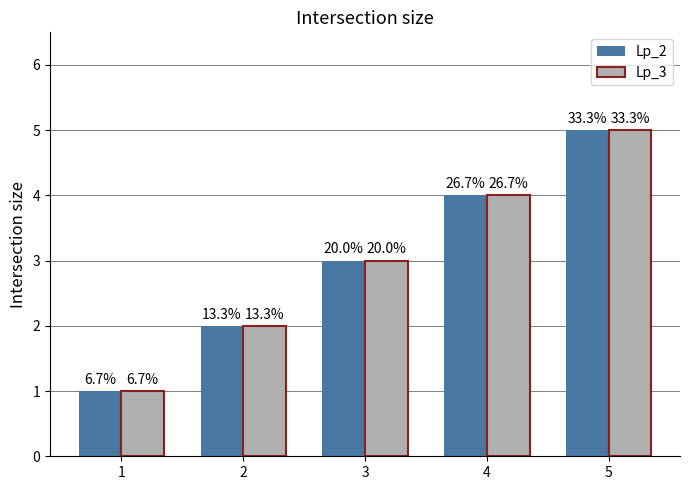

Does the chart contain stacked bars?

No